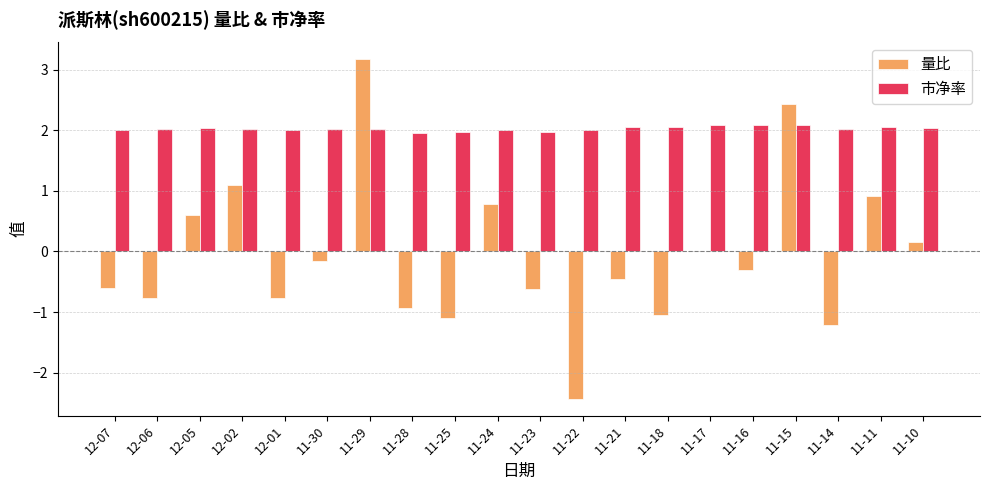

How many series are shown in this chart?

2